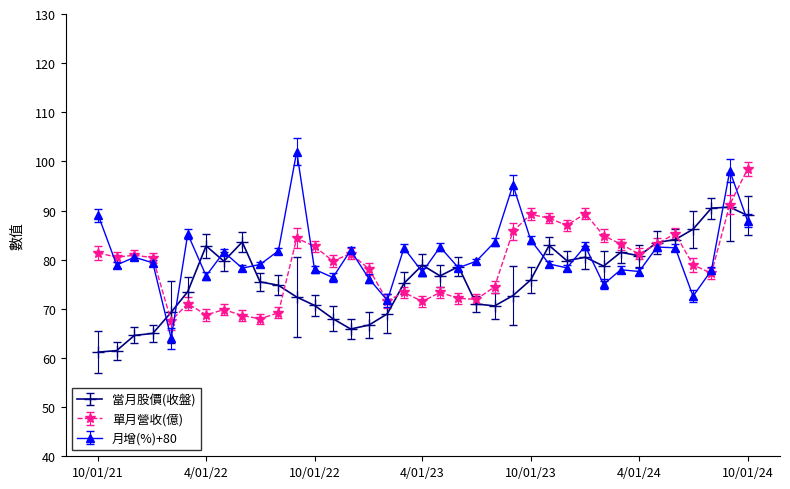

True or false: 單月營收(億) has more than 0 points higher than both neighbors.

True